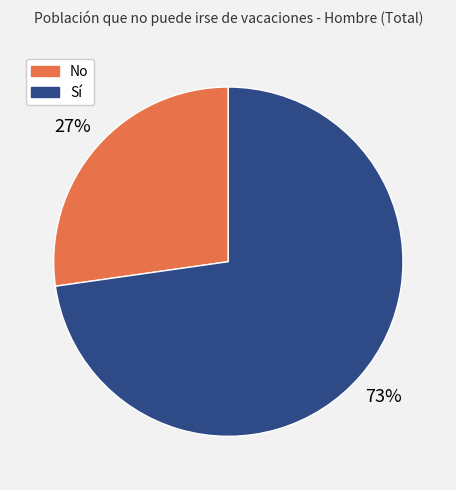

The Sí slice represents 87% of the pie. True or false?

False